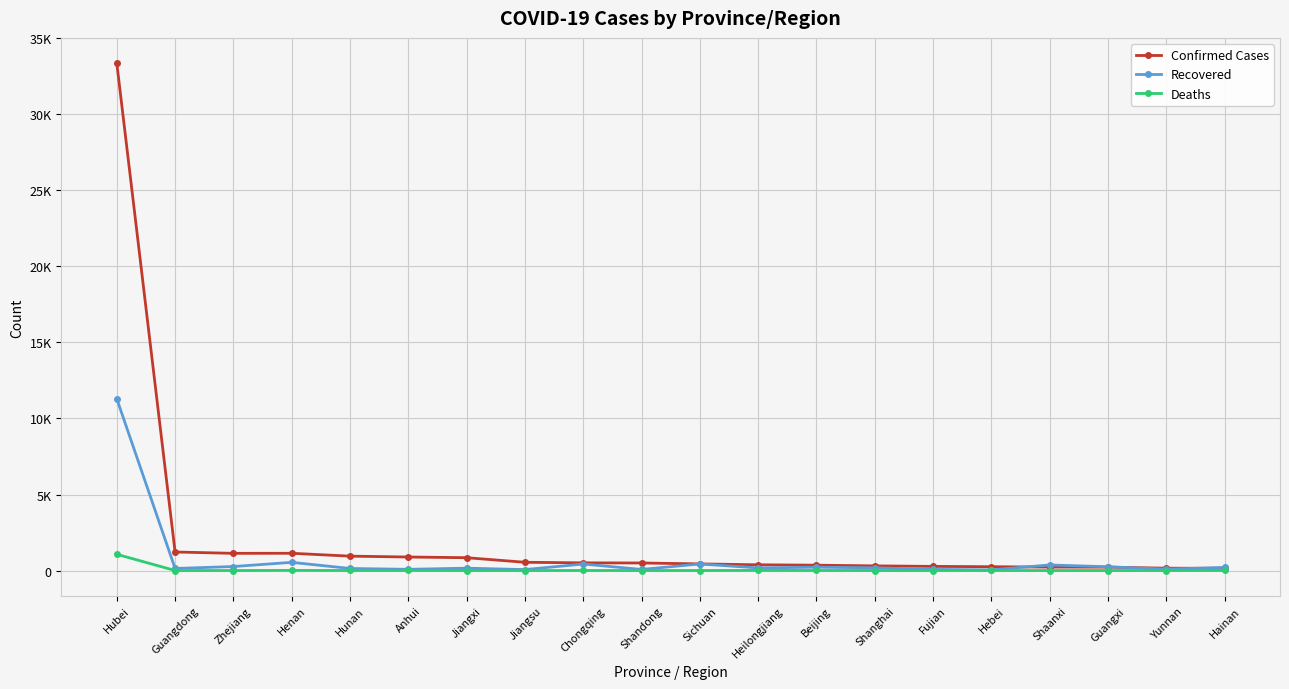

At Chongqing, list the series in order from largest to smallest.

Confirmed Cases, Recovered, Deaths